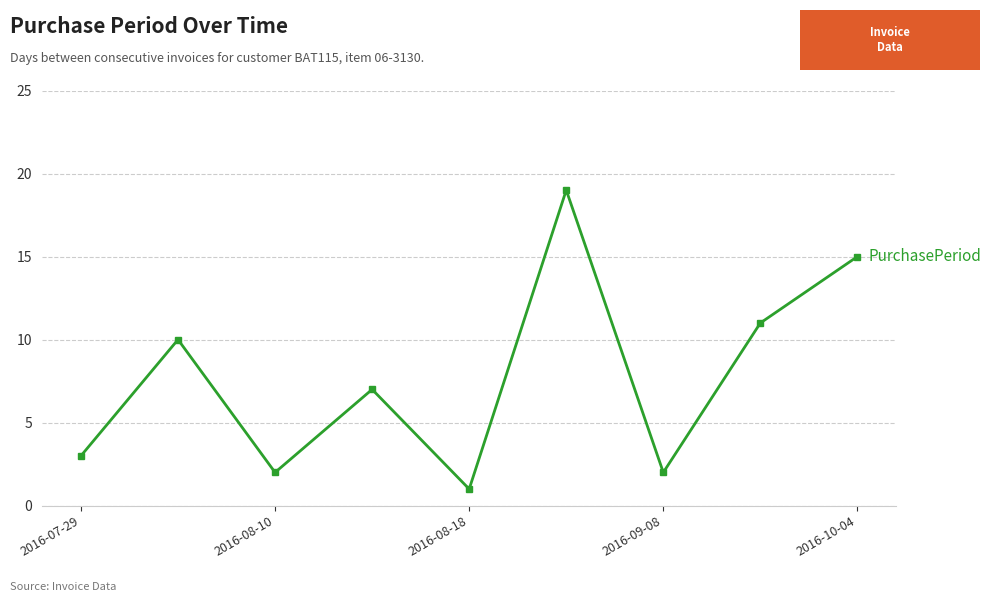

What is the difference between the second highest and minimum values?

14